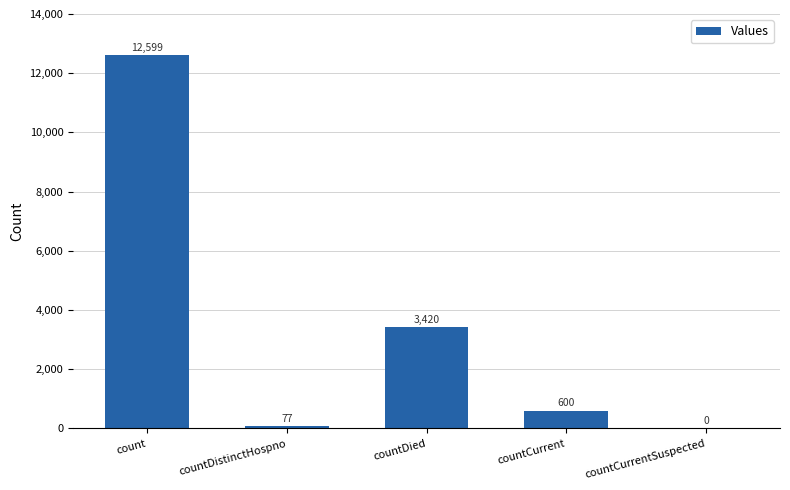

What is the sum of all values?

16696